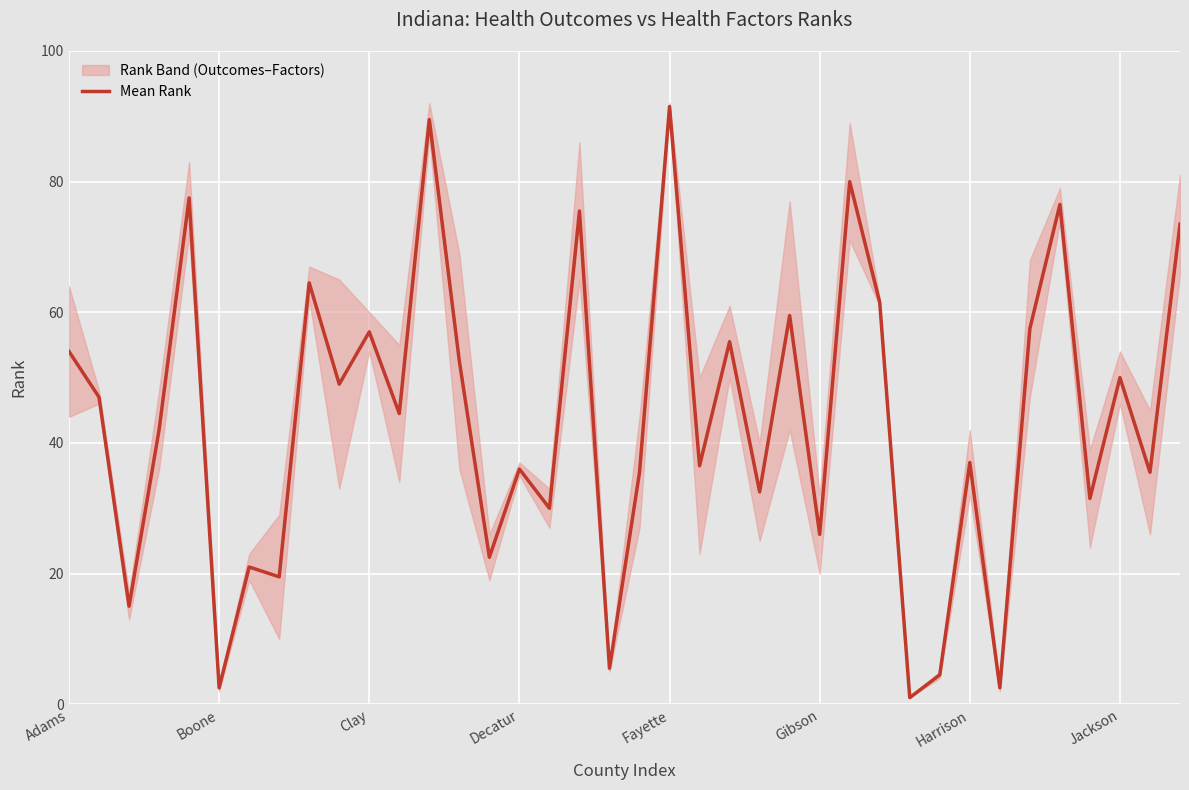

Count the number of values greater than 44.

19